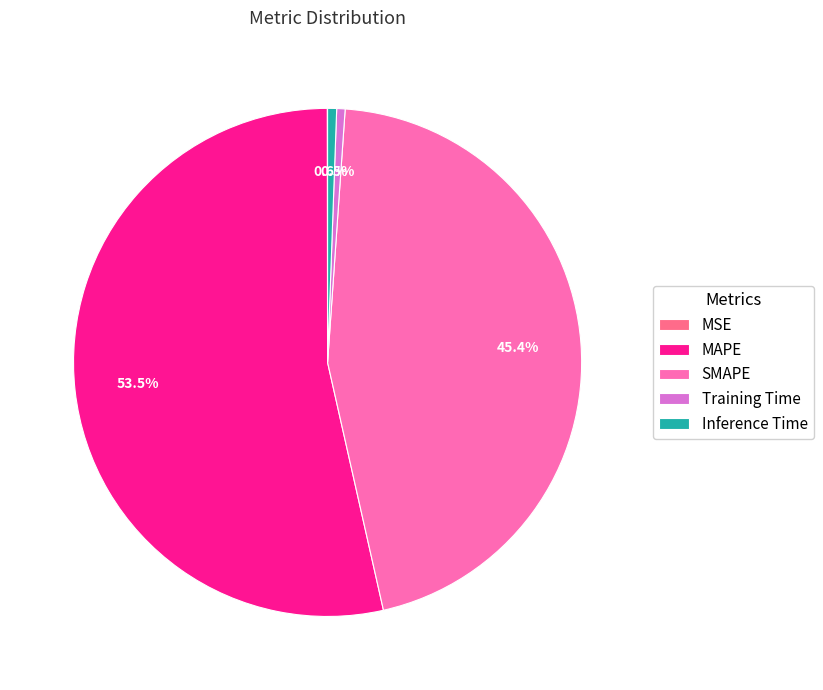

True or false: Inference Time accounts for 1% of the total.

True